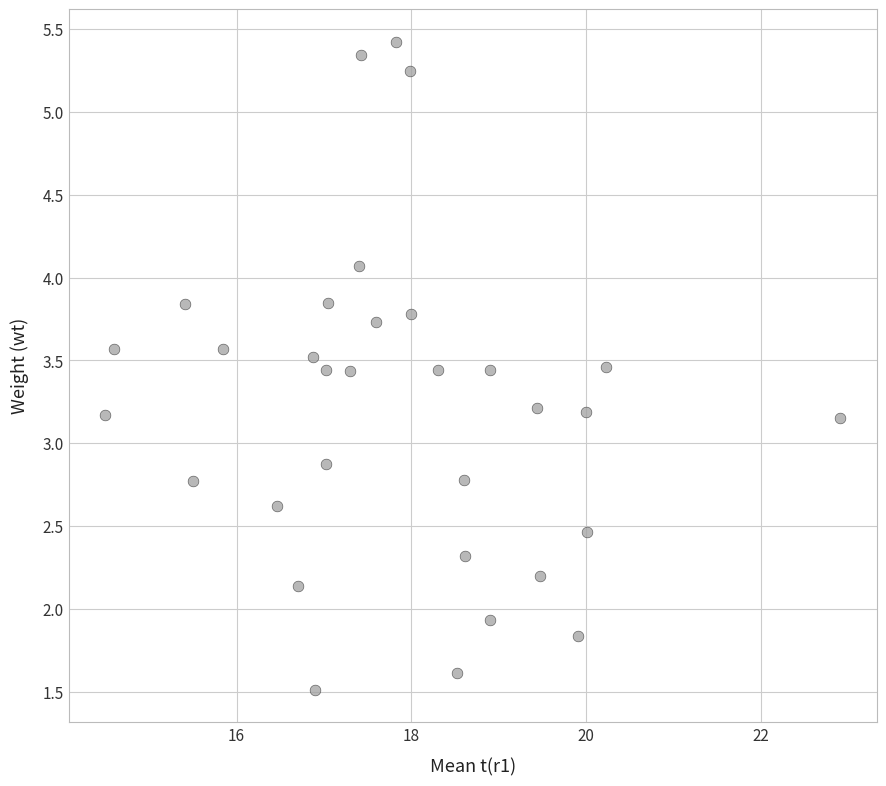

What is the range of Y values (max minus min)?

3.9